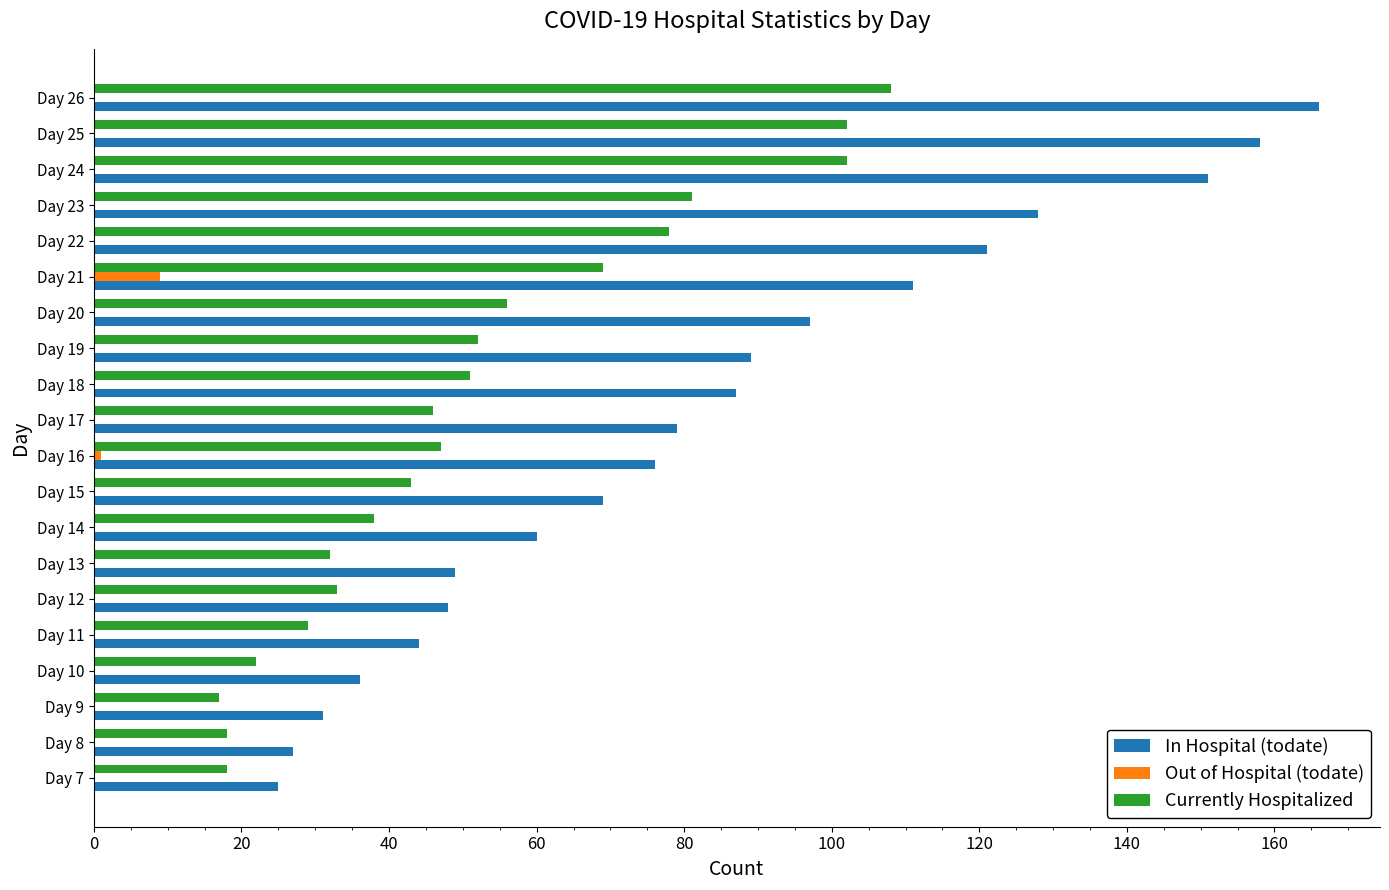

True or false: Currently Hospitalized has a value of 69 at Day 21.

True